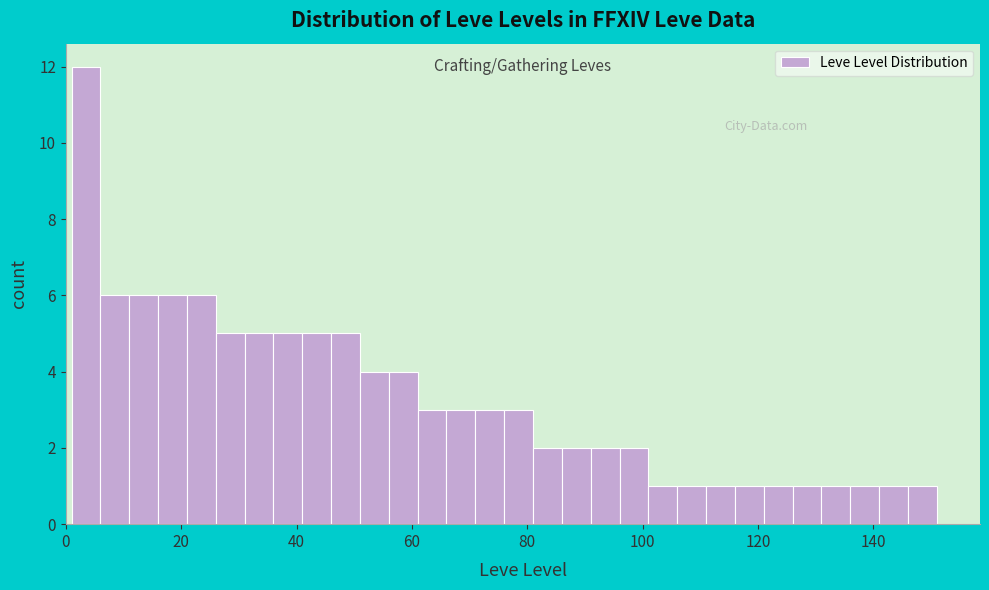

Read against the x-axis, roughly where is the centre of the tallest bar?

4